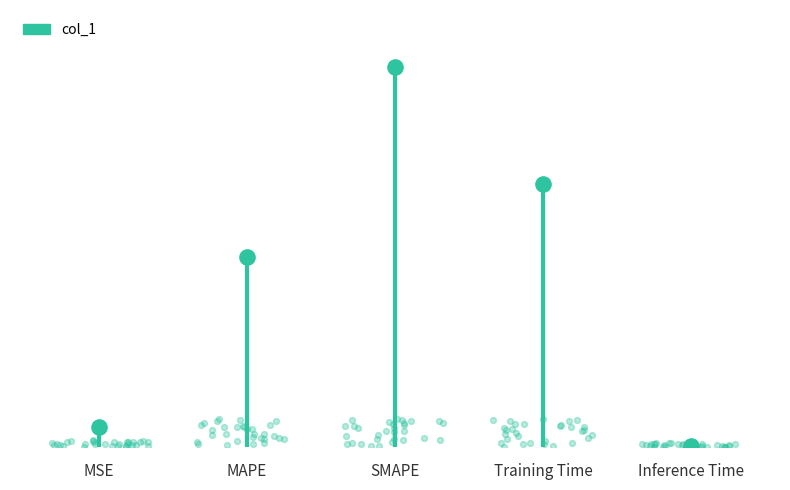

Between Inference Time and Training Time, which is larger?

Training Time